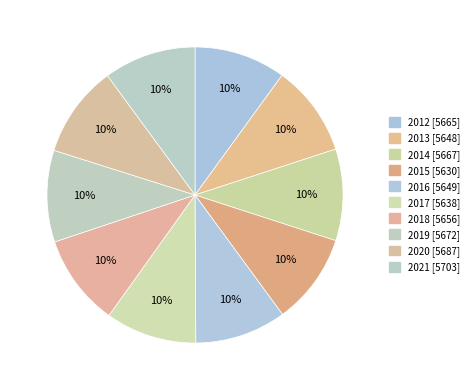

To the nearest percent, what is the average slice percentage?

10%